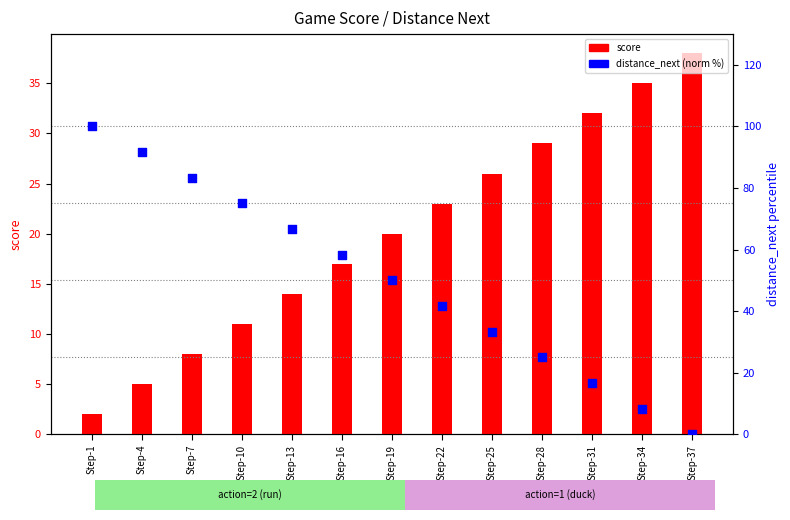

Which series has the largest total across all categories?

distance_next (norm)